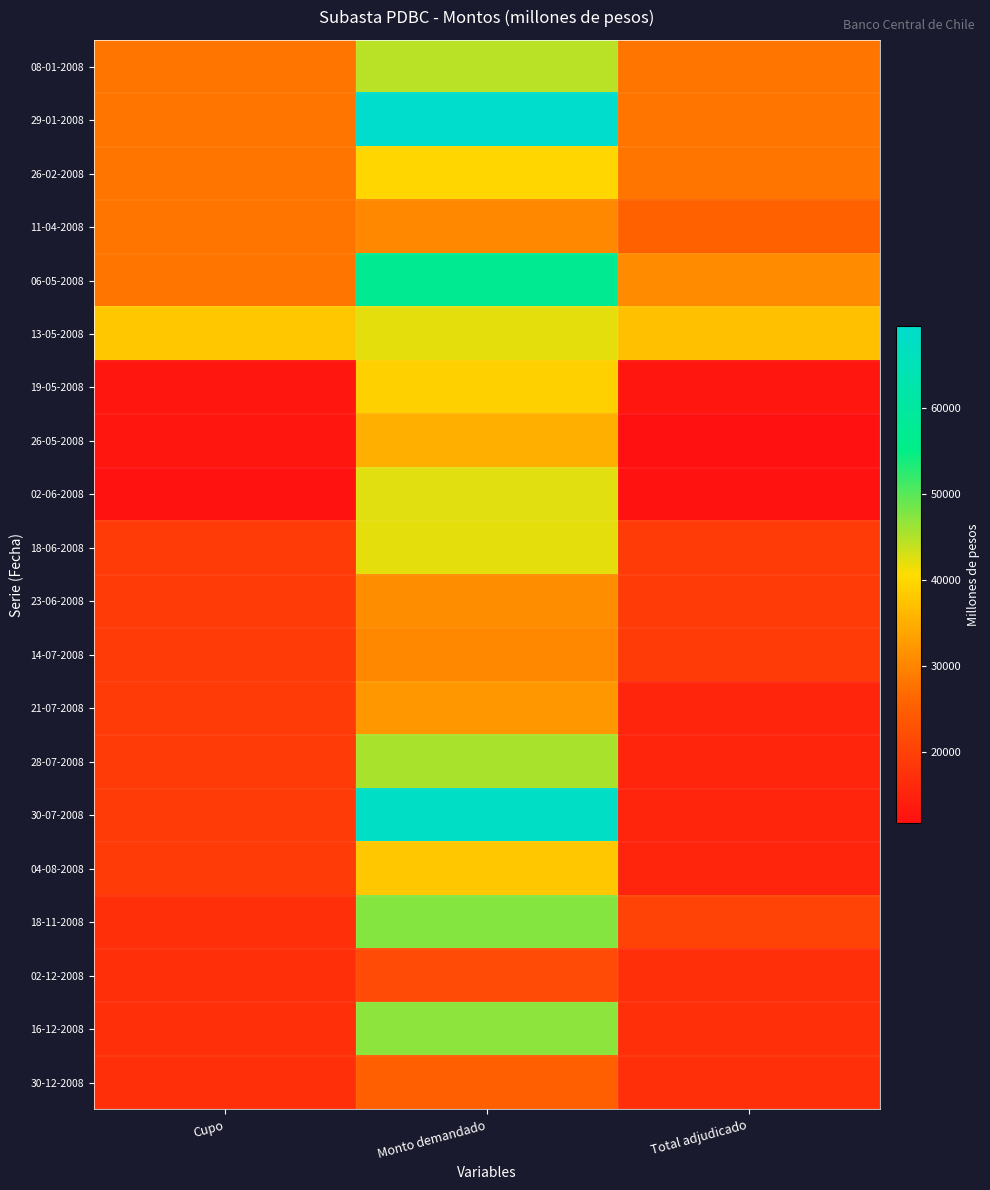

How many data points does each series have?

3